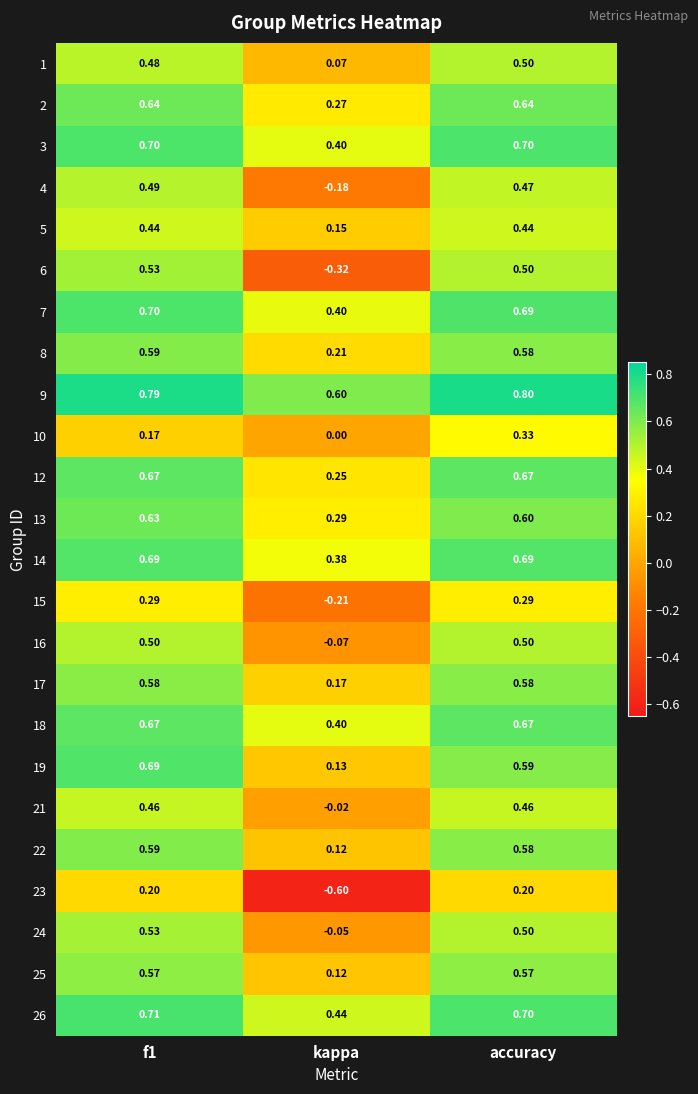

At which label is 22 closest to 0?

kappa